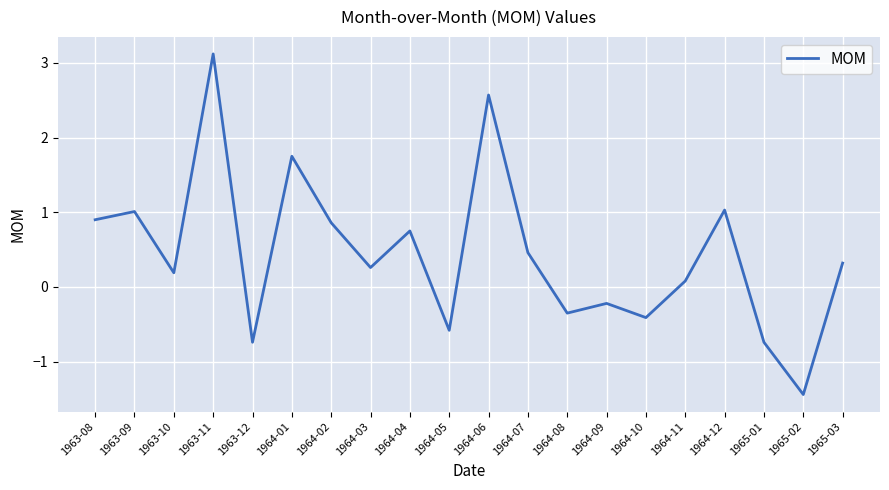

How many values are below 0?

7